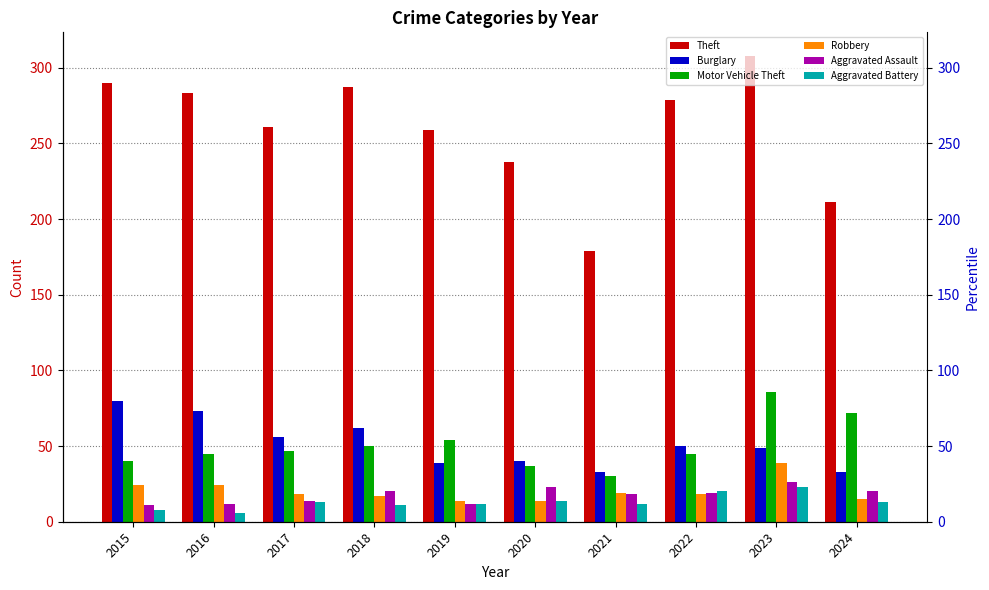

The value of Theft at 2019 is 354. True or false?

False